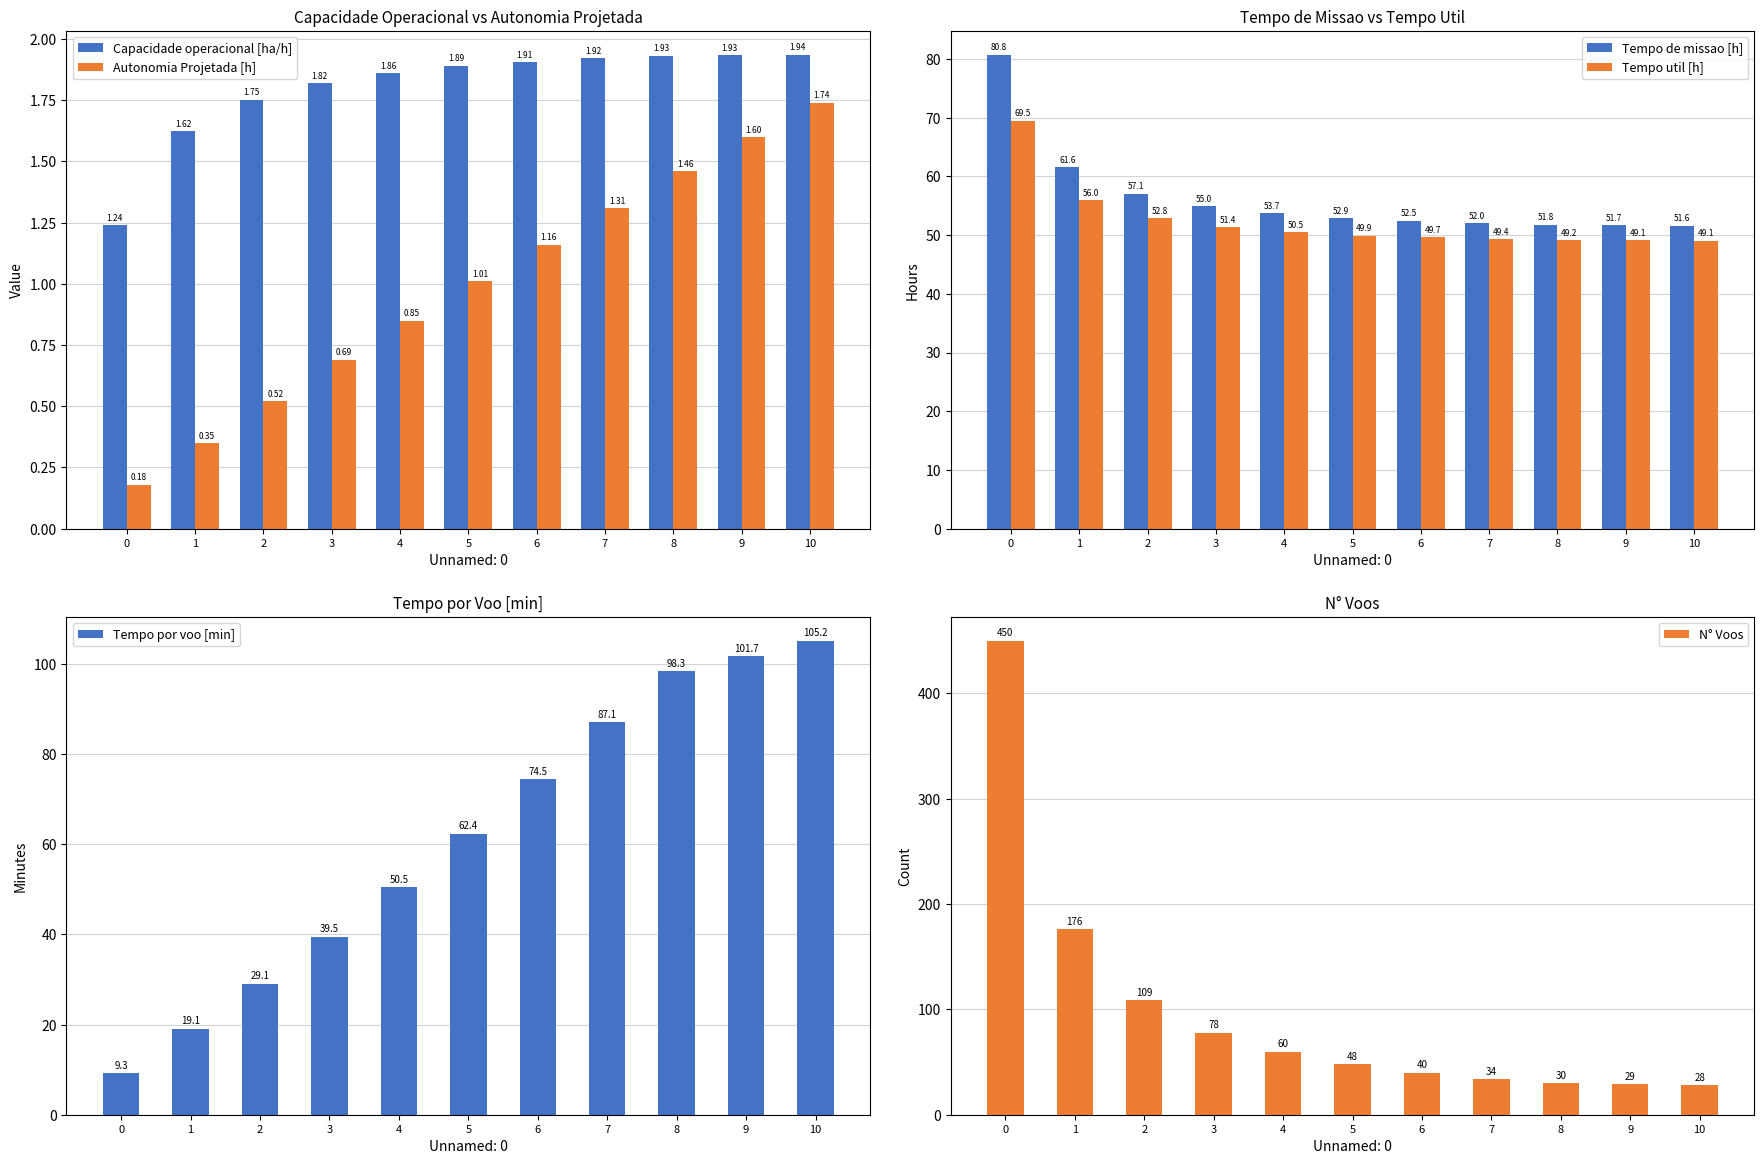

What is the value of the Autonomia Projetada [h] bar at the 11th from the left?

1.7